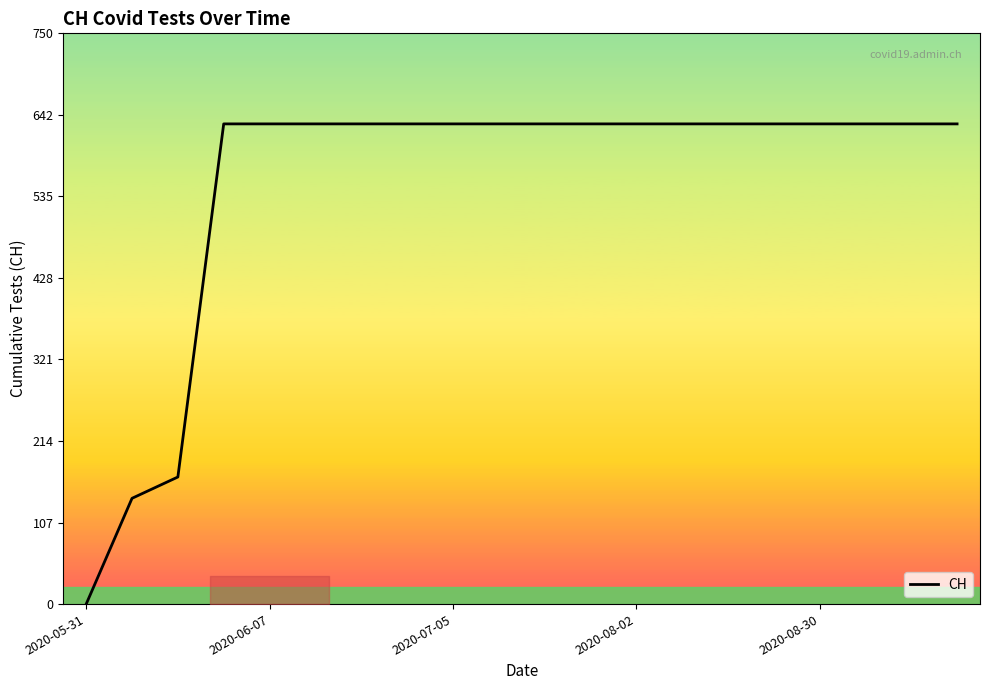

What is the greatest value displayed?

631